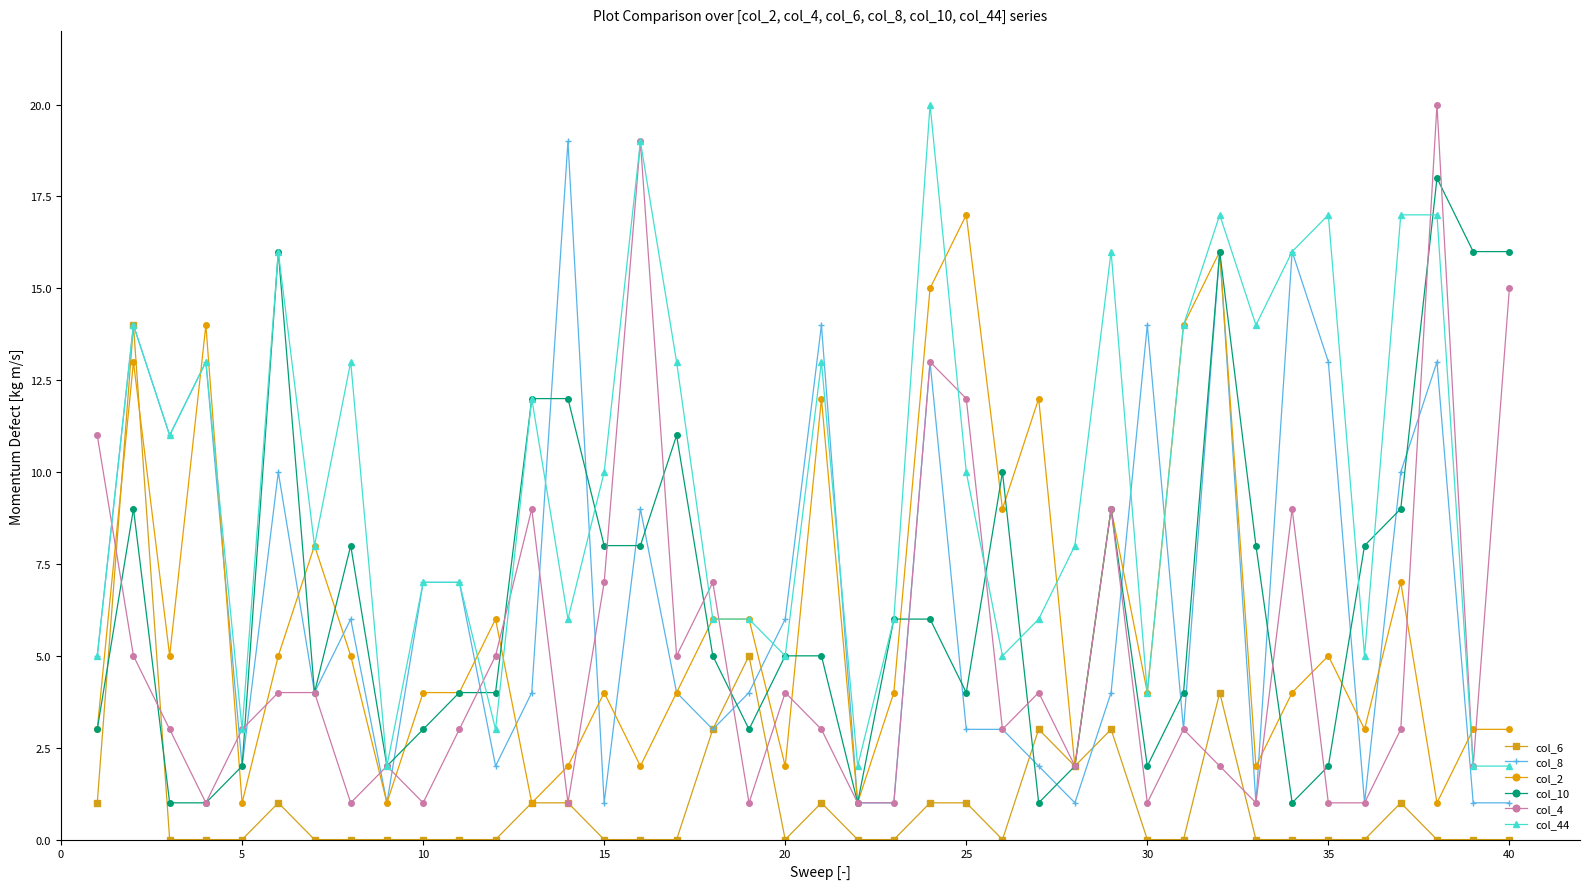

What is the sum of all col_6 values?

42